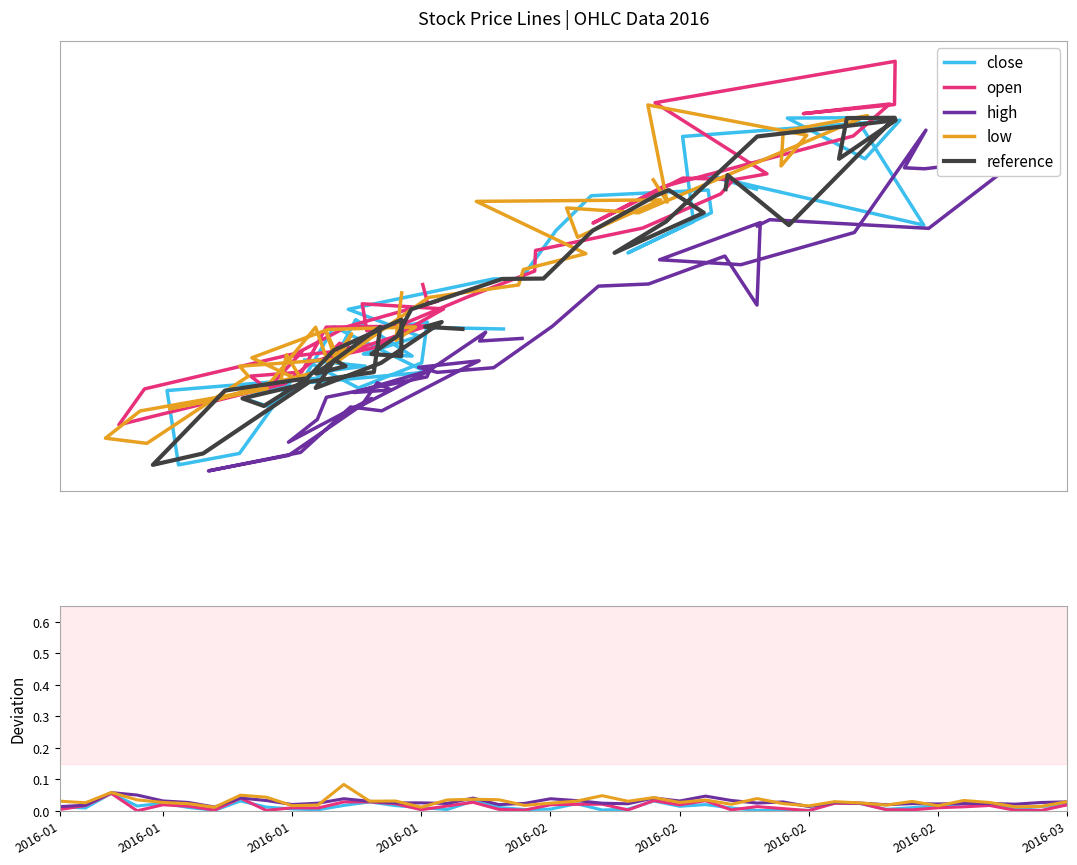

At which category does low reach its first local valley?

2016-01